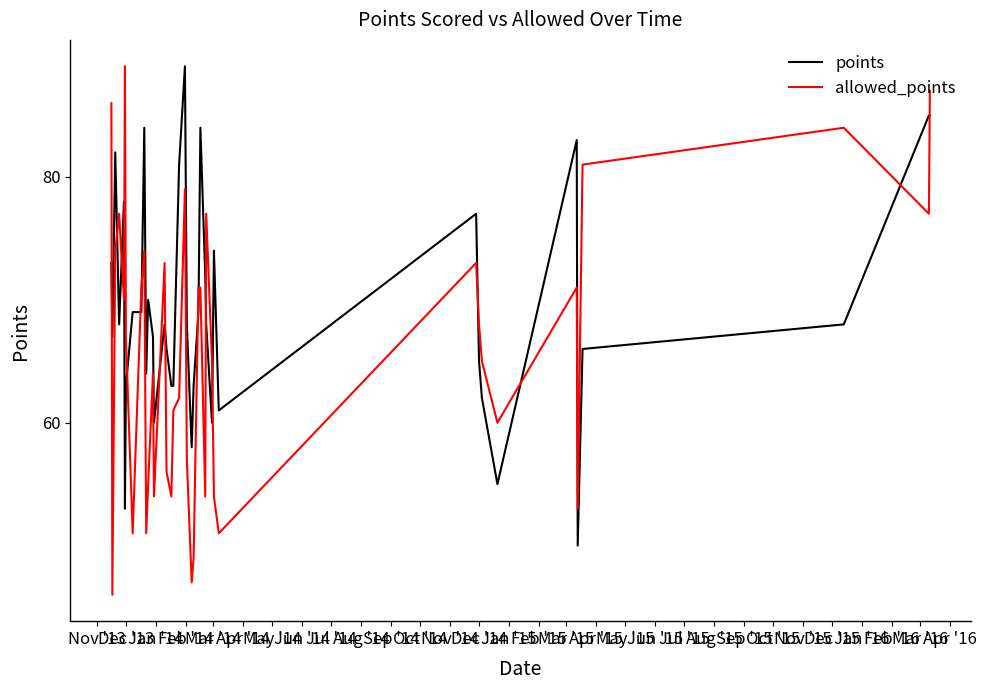

Reading right to left, list all the values displayed in this chart.

points: 85	85	68	66	50	83	55	62	65	77	61	74	60	68	72	84	69	63	58	68	89	81	63	63	66	68	60	67	70	64	84	69	69	63	53	78	68	82	67	73
allowed_points: 87	77	84	81	53	71	60	65	68	73	51	54	65	77	54	71	71	49	47	57	79	62	61	54	56	73	54	64	55	51	74	71	51	67	89	70	77	74	46	86